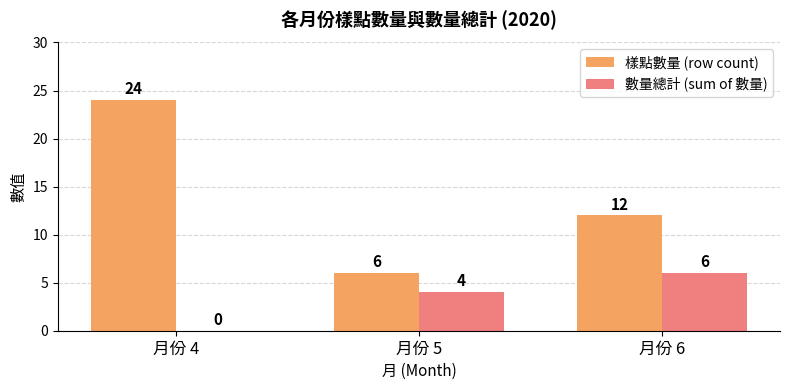

What is the total value across all series at 月份 4?

24